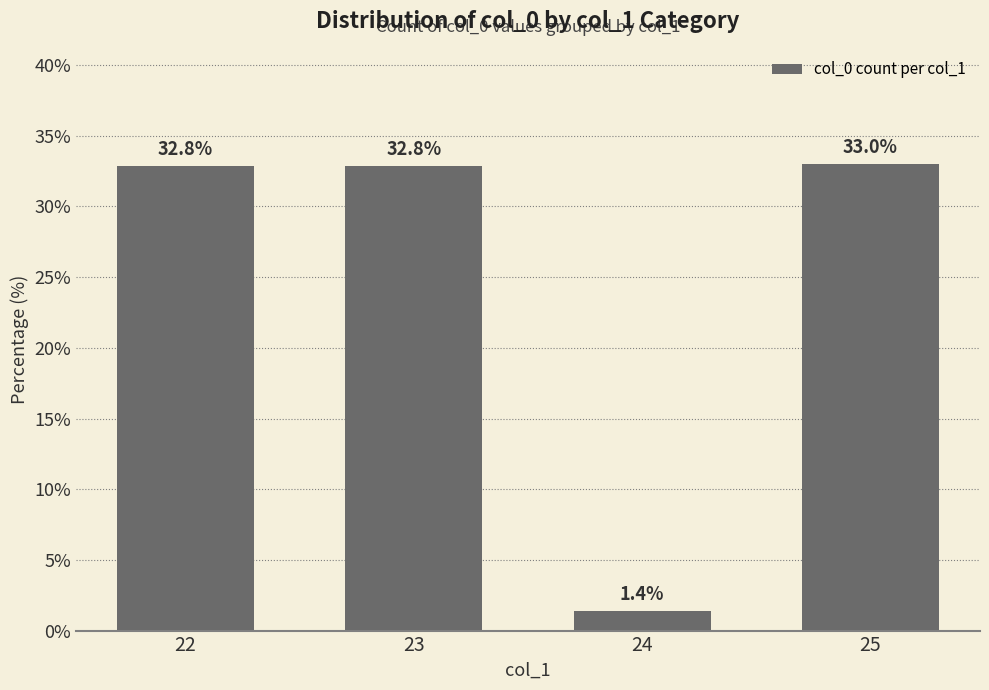

Which category has the lowest value across all series?

24